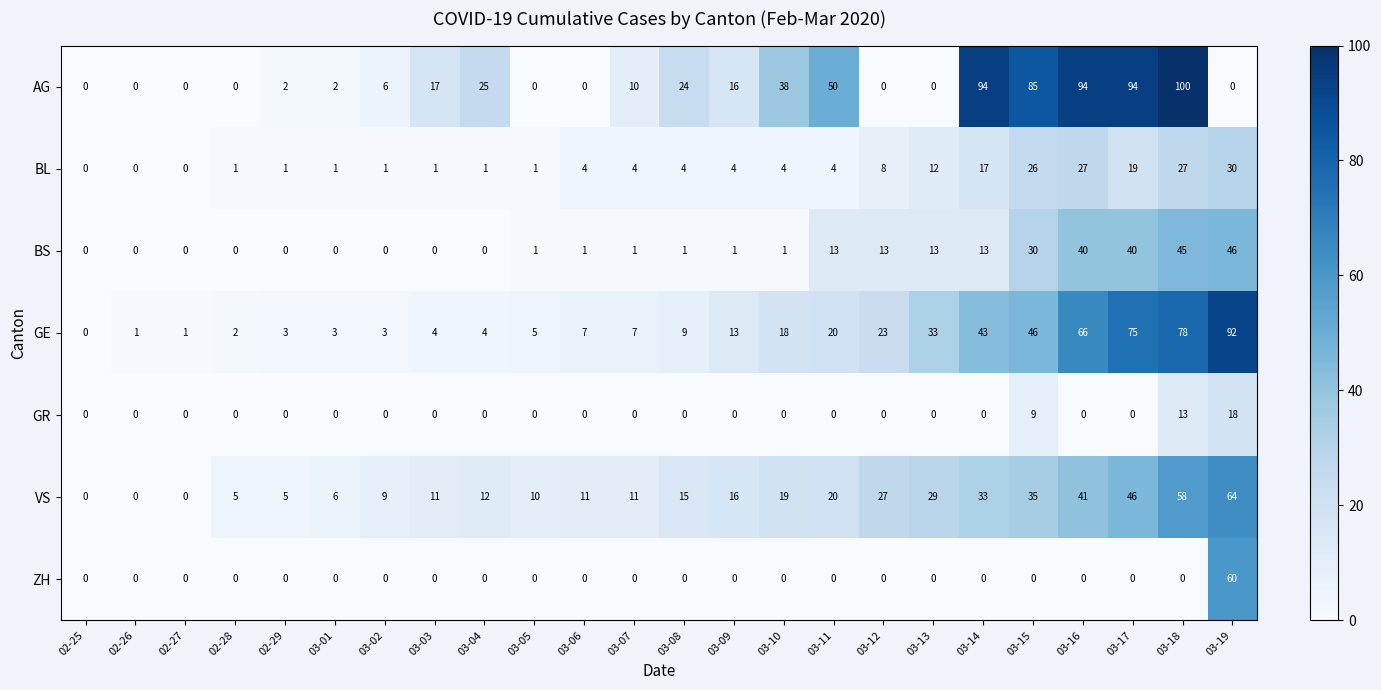

True or false: GE has a value of 18 at 03-10.

True